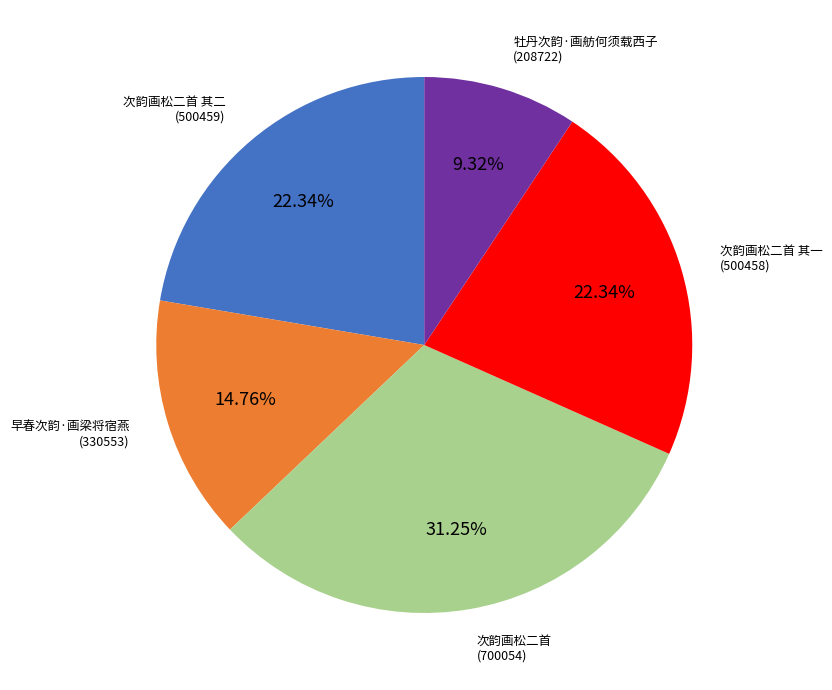

To the nearest percent, what percentage of the pie is 次韵画松二首 其一?

22%